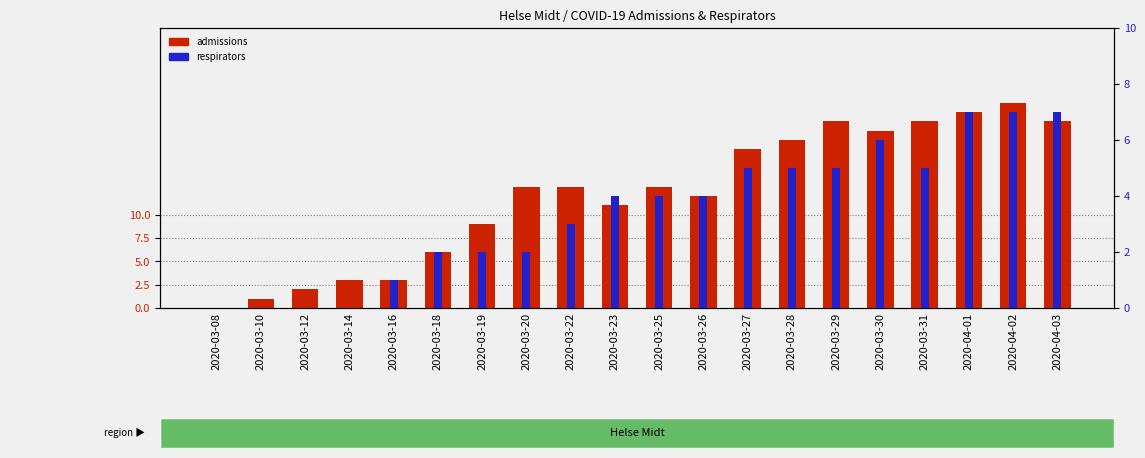

Read the admissions value at 2020-03-18, to the nearest 5.

5